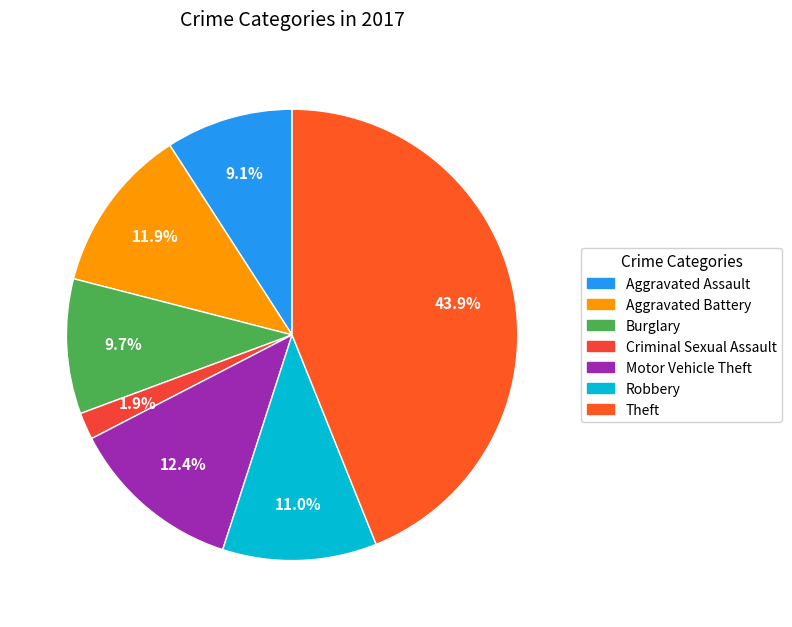

True or false: Burglary accounts for 1% of the total.

False